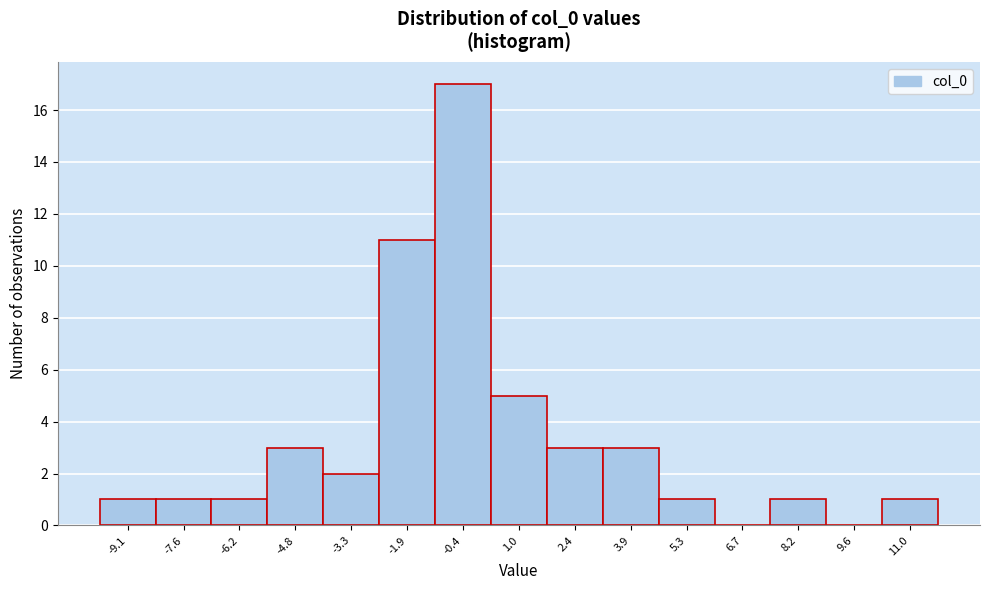

Reading left to right, transcribe all the data shown in this chart.

-9.1=1	-7.6=1	-6.2=1	-4.8=3	-3.3=2	-1.9=11	-0.4=17	1.0=5	2.4=3	3.9=3	5.3=1	6.7=0	8.2=1	9.6=0	11.0=1